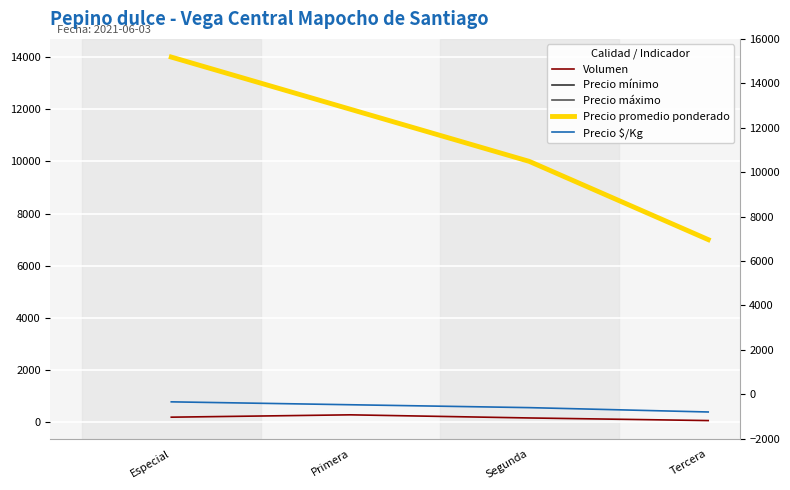

What is the average value of the Precio $/Kg series?

598